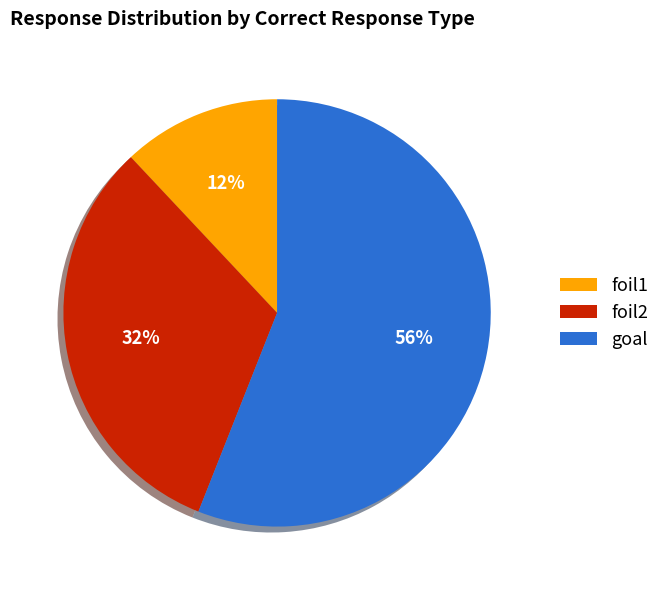

The foil1 slice represents 12% of the pie. True or false?

True